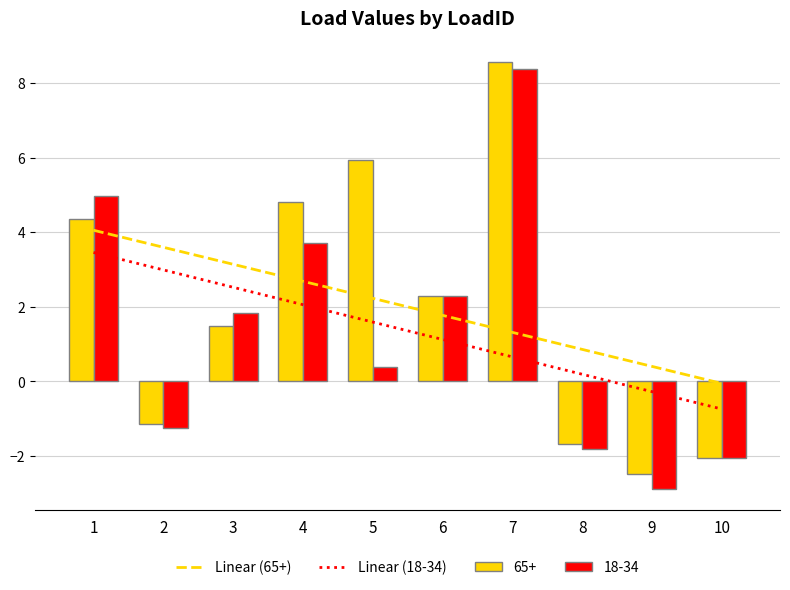

How many negative values does the Linear (18-34) series have?

2